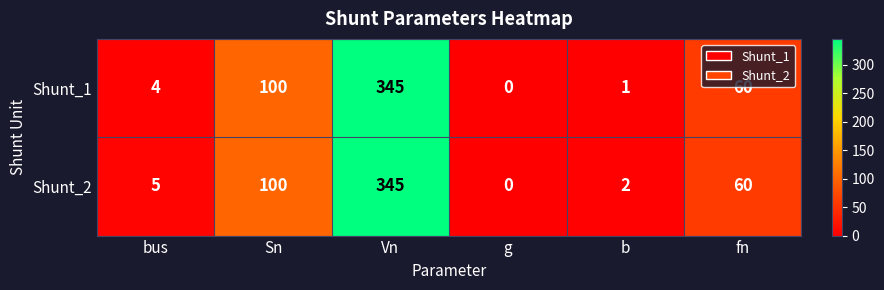

At which label is Shunt_1 closest to 172?

Sn